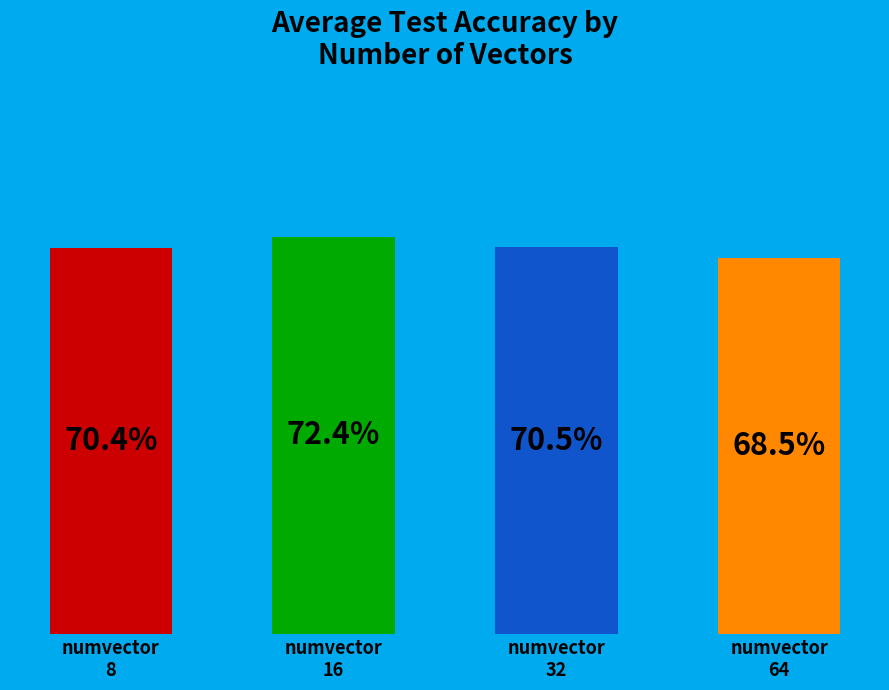

Is it true that numvector_32 is 10% of the pie?

False